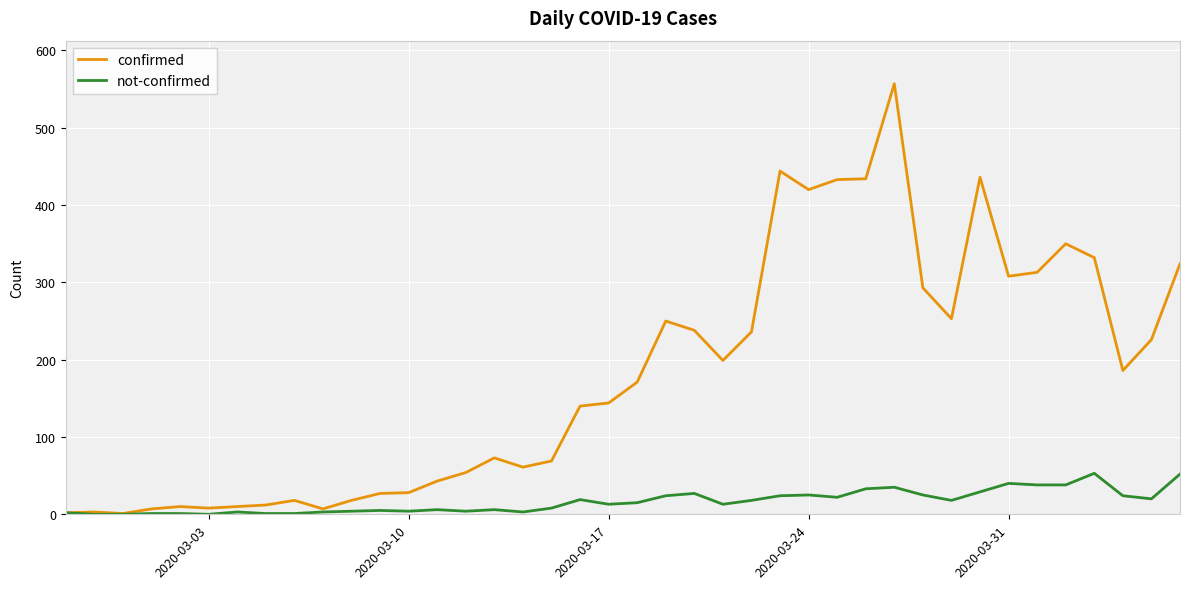

Which series has the largest range (max minus min)?

confirmed